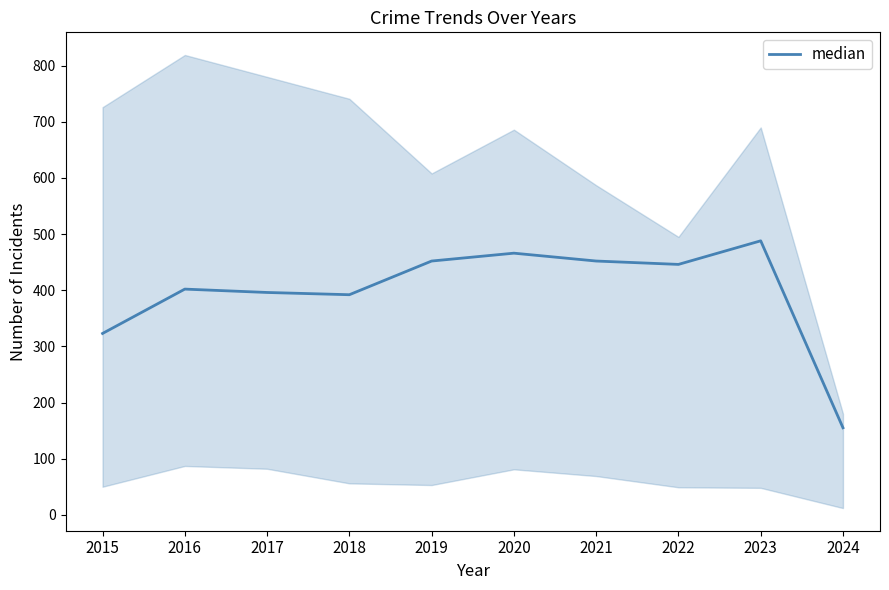

What is the difference between the values at 2022 and 2015?

123